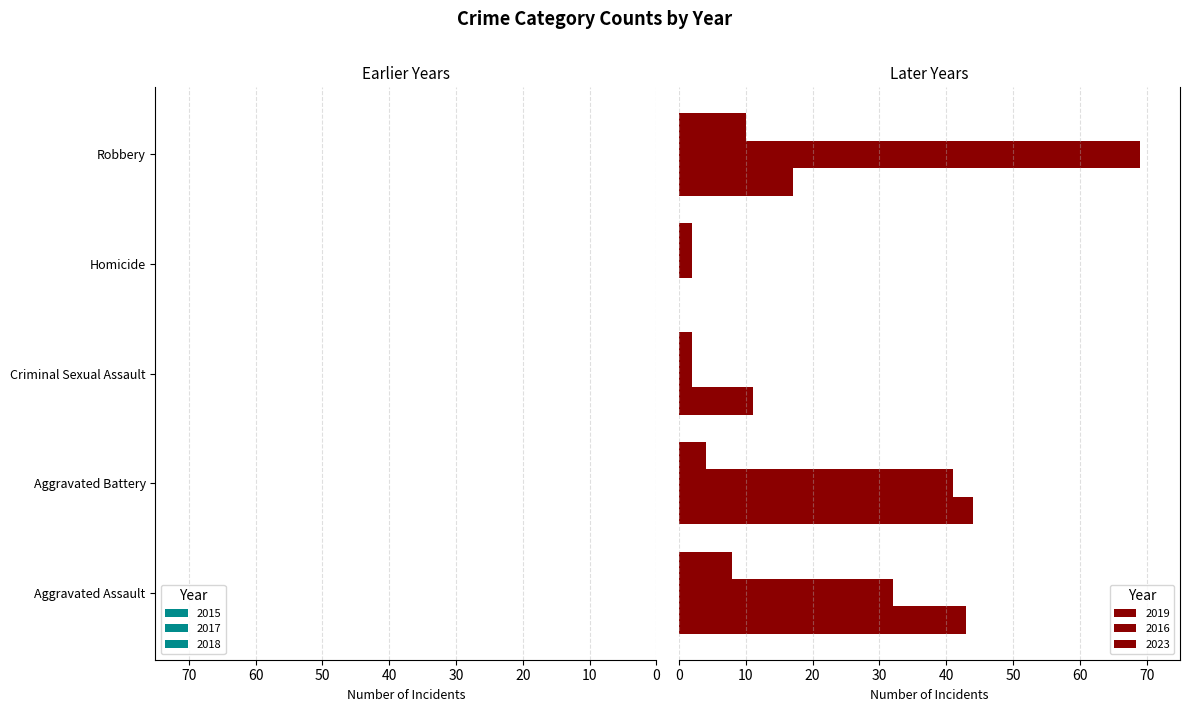

What is the difference between the 2016 values at Aggravated Assault and Robbery?

37